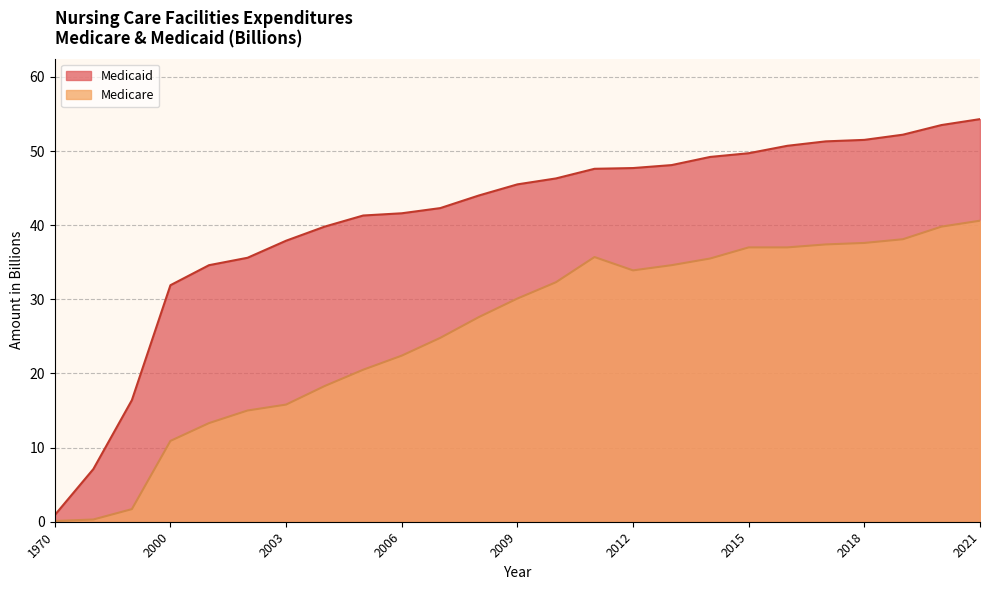

True or false: Medicaid and Medicare intersect in this chart.

False